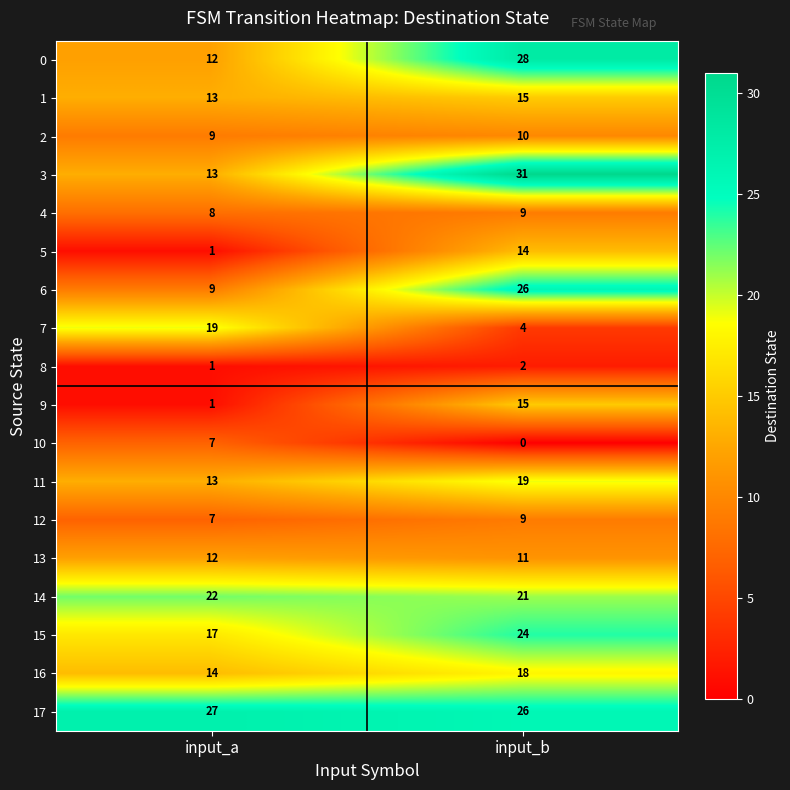

List the labels in order of 0 value, smallest first.

input_a, input_b